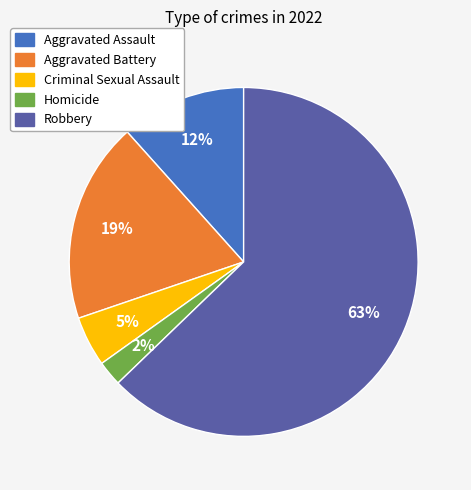

Which category has the smallest portion of the pie?

Homicide